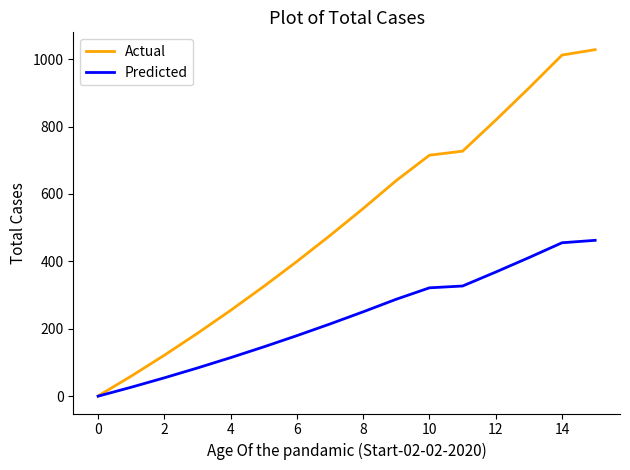

What is the maximum value for Predicted?

462.6